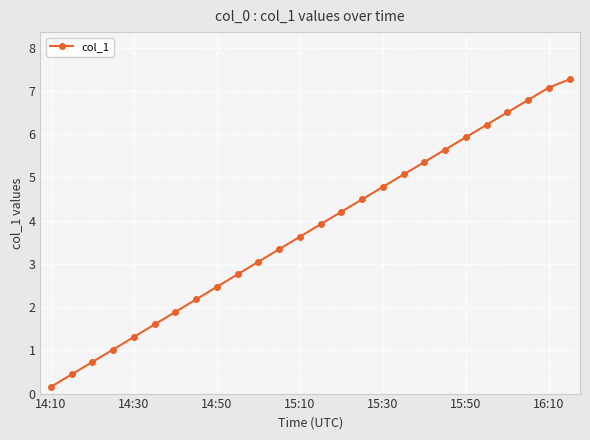

Reading right to left, transcribe all the data shown in this chart.

7.3	7.1	6.8	6.5	6.2	5.9	5.6	5.4	5.1	4.8	4.5	4.2	3.9	3.6	3.3	3.0	2.8	2.5	2.2	1.9	1.6	1.3	1.0	0.7	0.4	0.2